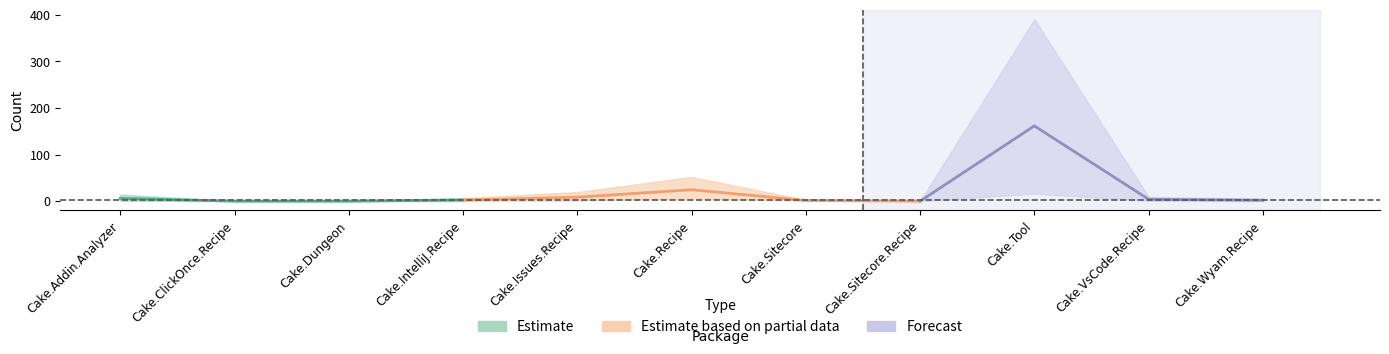

In Pull requests count, how many points are higher than both neighbors (excluding endpoints)?

2